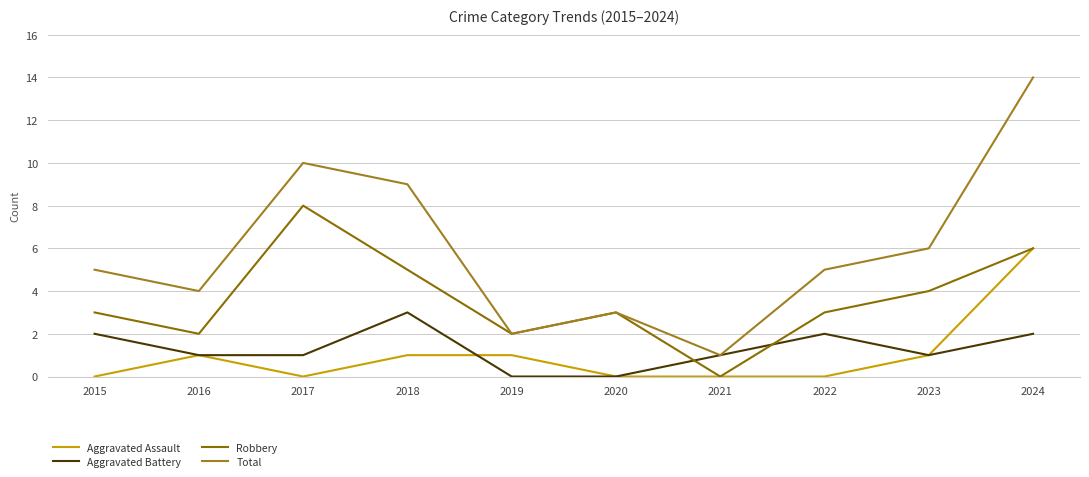

Is the value of Aggravated Assault at 2016 greater than the value of Robbery at 2021?

Yes